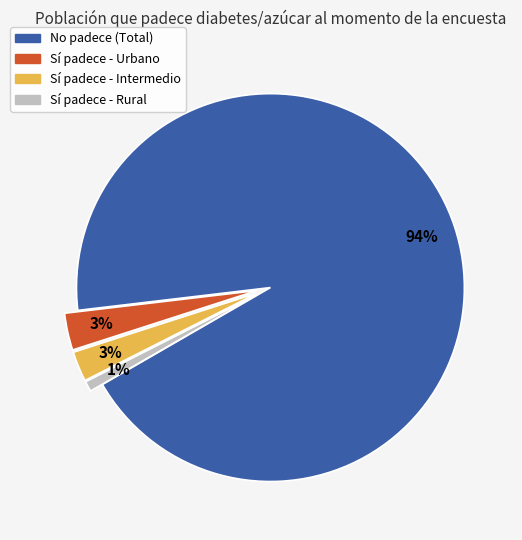

Is there a majority slice in this chart?

Yes